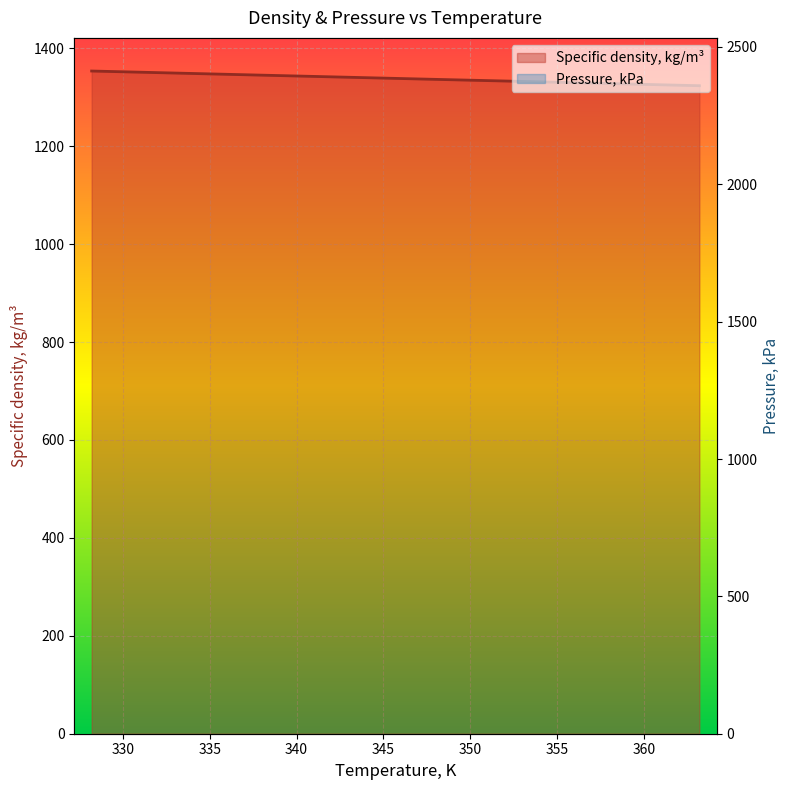

What is the label of the 4th point from the left?

343.2